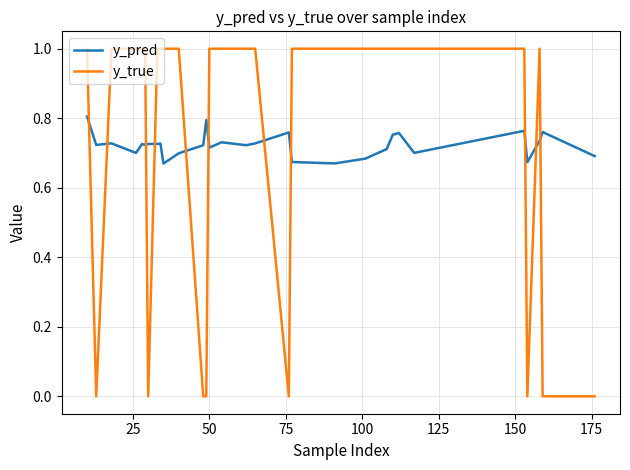

How many intersections are there between y_true and y_pred?

11